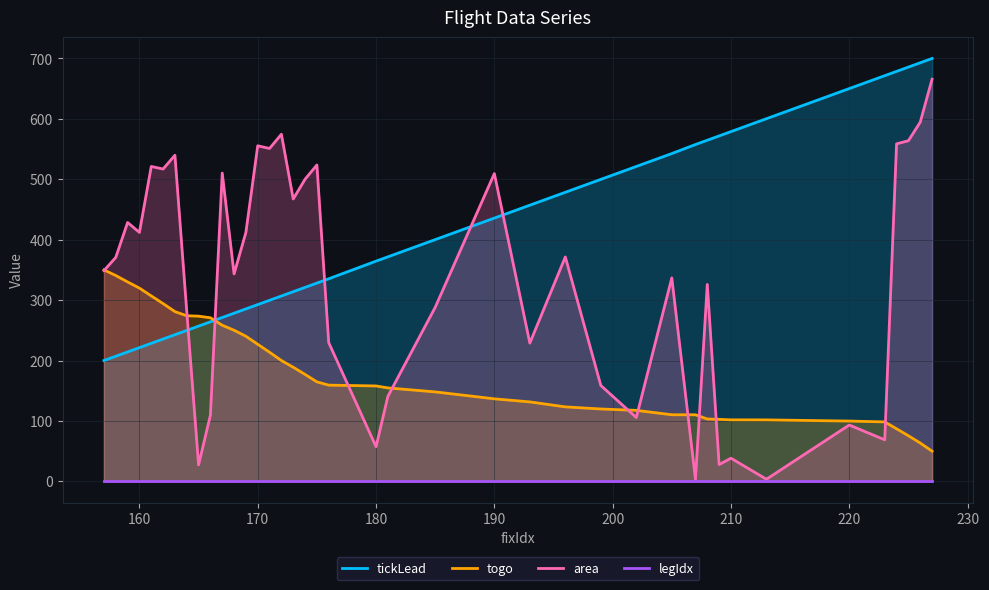

The value of togo at 210 is 101.8. True or false?

True